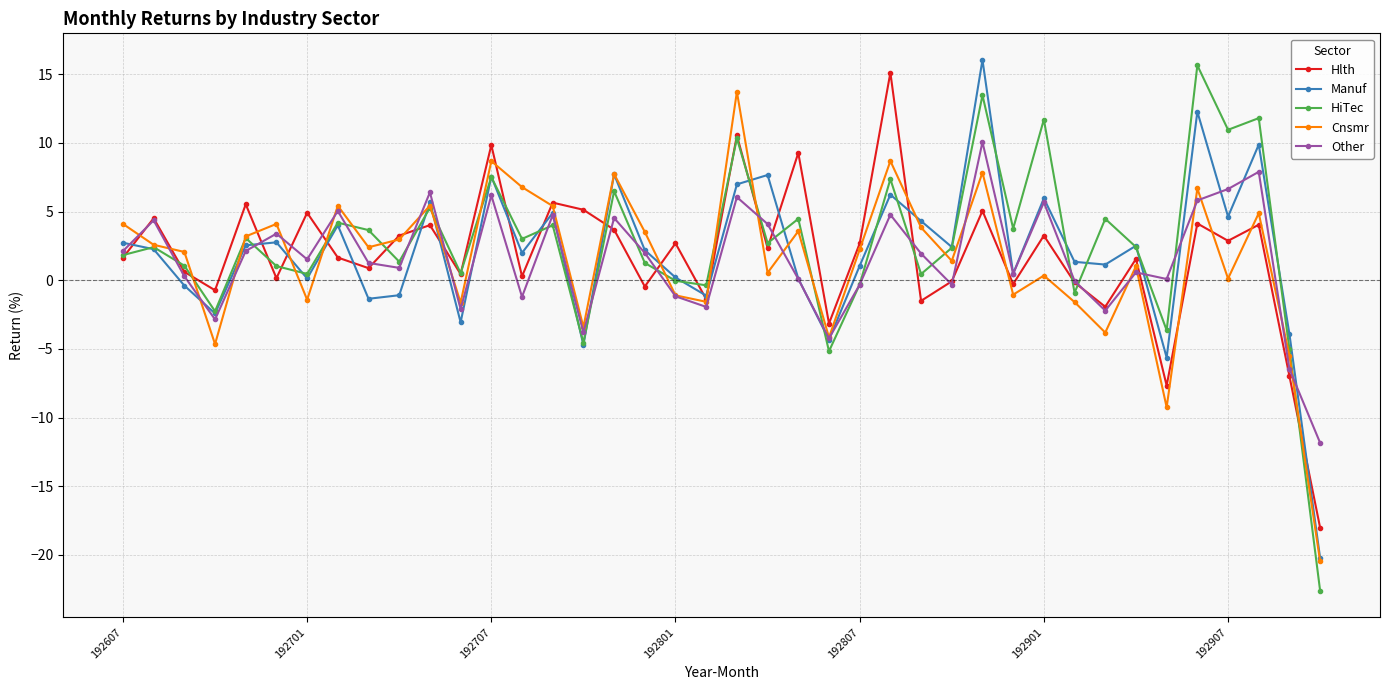

What is the maximum value shown in the chart?

16.0